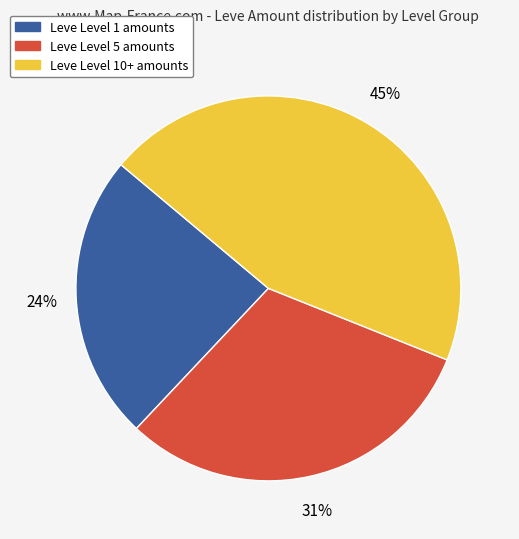

What is the ratio of the value at Leve Level 1 amounts to the value at Leve Level 10+ amounts?

0.5